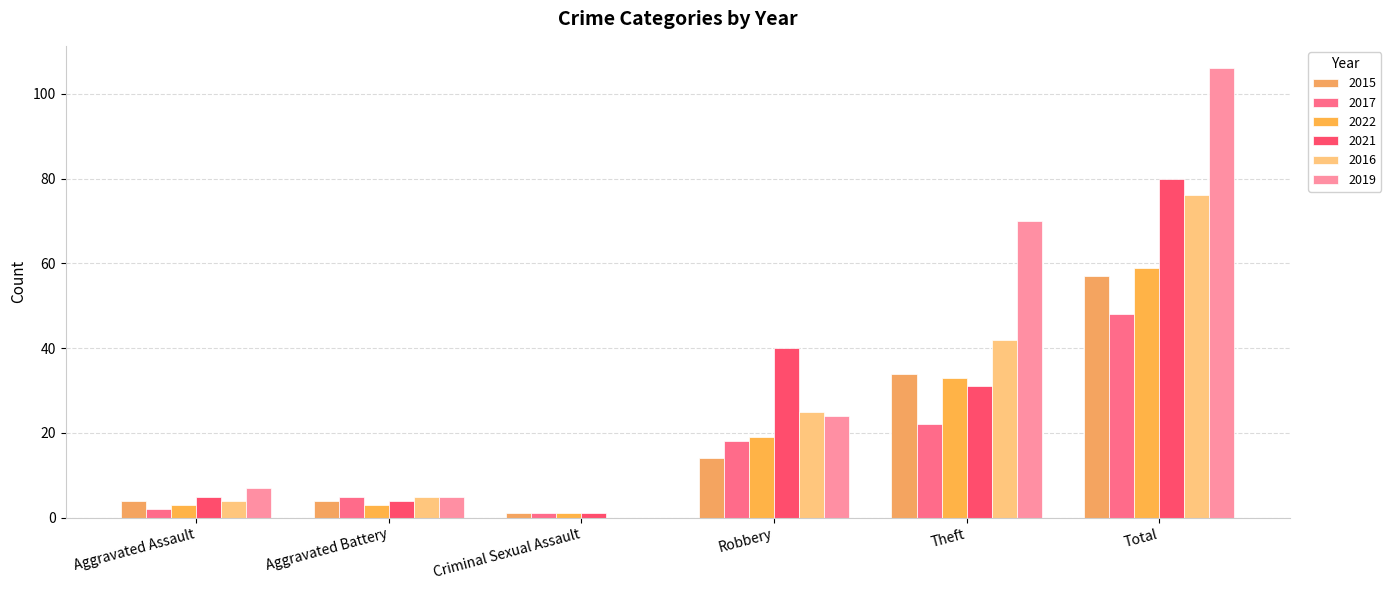

How many positive values does the 2016 series have?

5